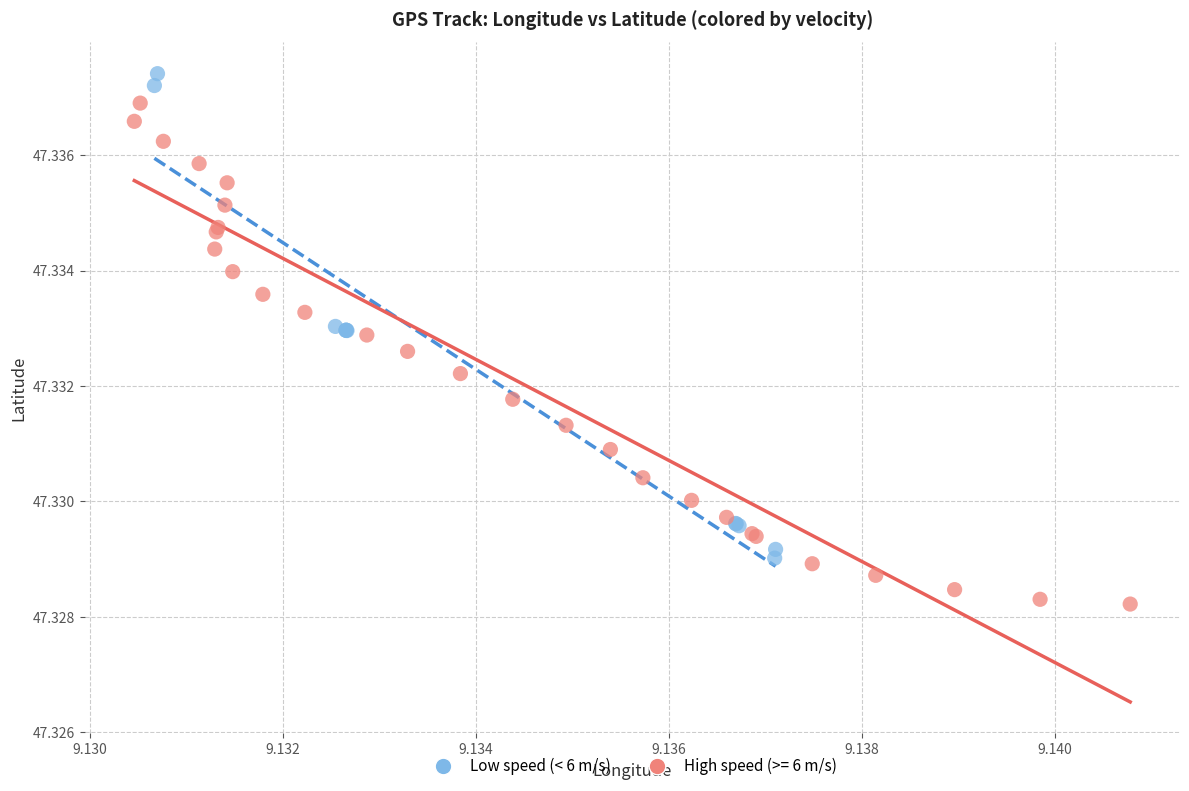

Which series reaches the minimum Y coordinate?

High speed (>= 6 m/s)